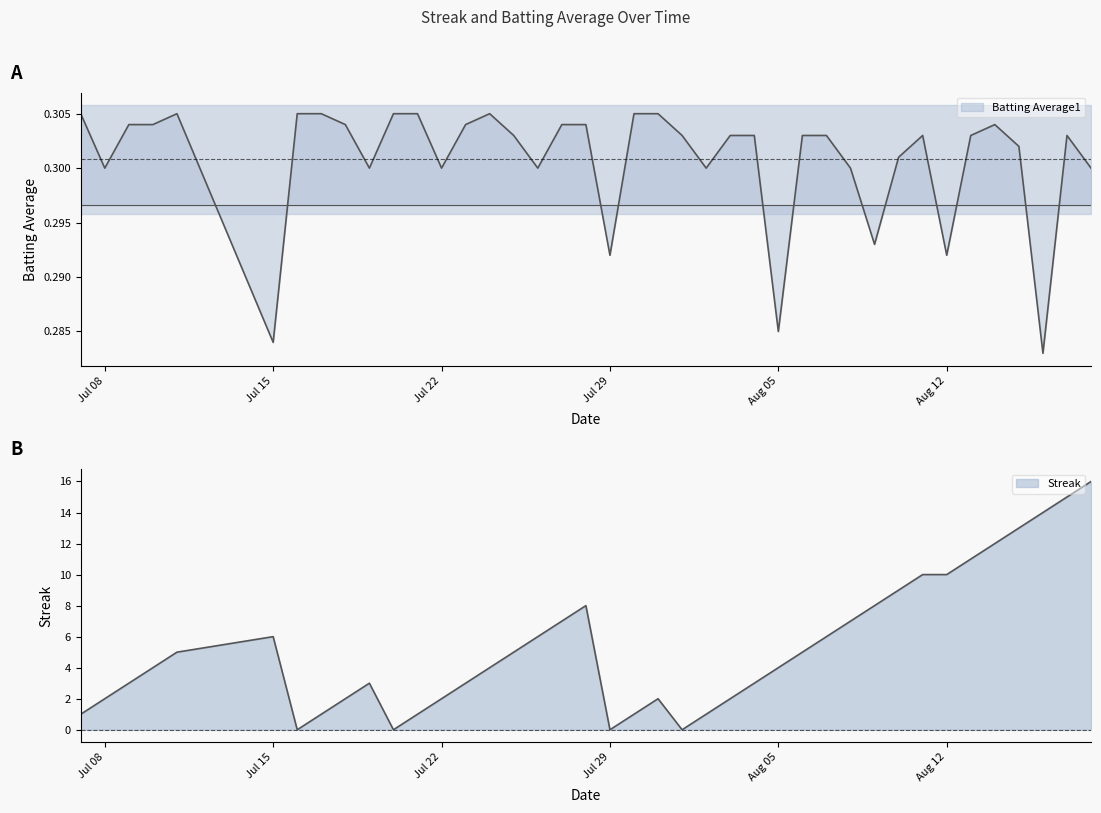

Reading left to right, what are all the values shown in this chart?

Streak: 1.0	2.0	3.0	4.0	5.0	6.0	0.0	1.0	2.0	3.0	0.0	1.0	2.0	3.0	4.0	5.0	6.0	7.0	8.0	0.0	1.0	2.0	0.0	1.0	2.0	3.0	4.0	5.0	6.0	7.0	8.0	9.0	10.0	10.0	11.0	12.0	13.0	14.0	15.0	16.0
Batting Average1: 0.3	0.3	0.3	0.3	0.3	0.3	0.3	0.3	0.3	0.3	0.3	0.3	0.3	0.3	0.3	0.3	0.3	0.3	0.3	0.3	0.3	0.3	0.3	0.3	0.3	0.3	0.3	0.3	0.3	0.3	0.3	0.3	0.3	0.3	0.3	0.3	0.3	0.3	0.3	0.3